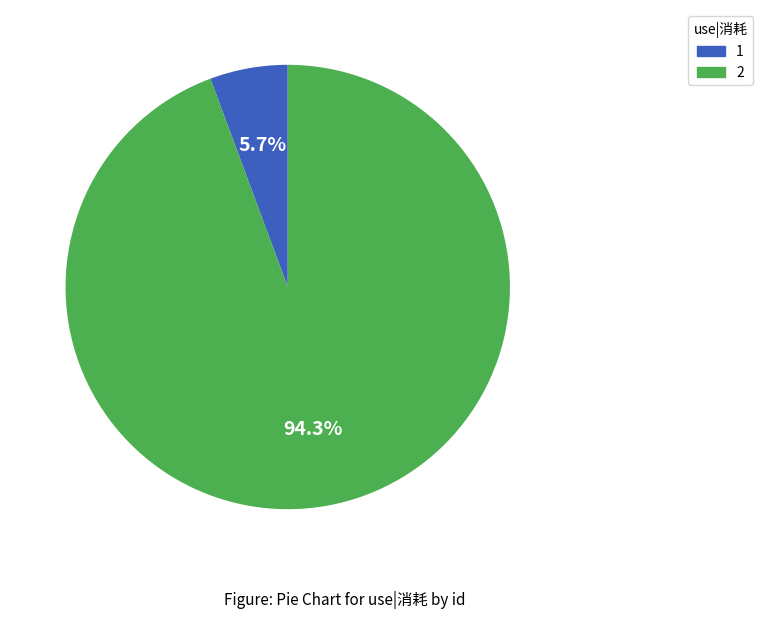

Is there any slice that represents more than half of the pie?

Yes